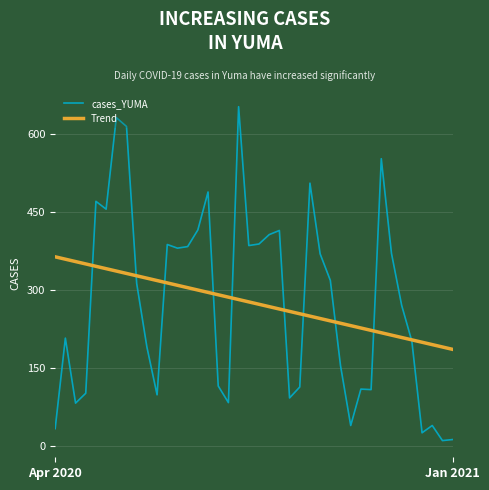

Which series has the largest range (max minus min)?

cases_YUMA